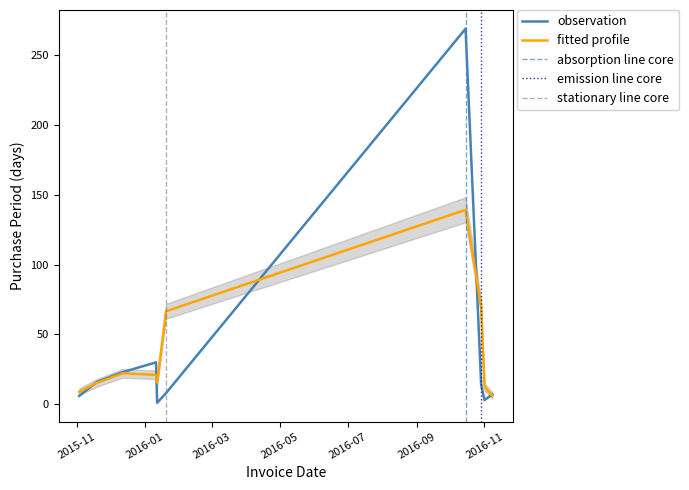

What is the change in value from 2015-11-03 to 2016-01-11?

+24